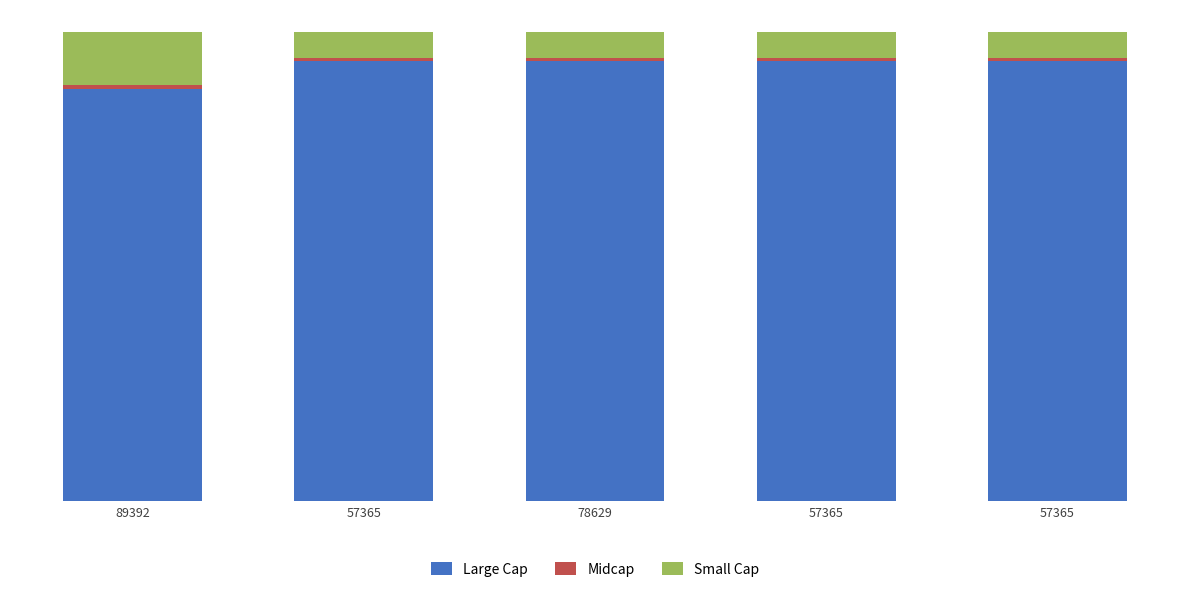

Does the chart contain any negative values?

No